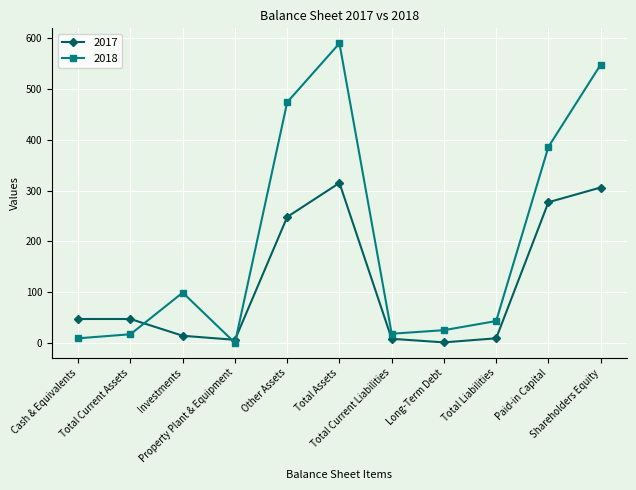

The 2018 series shows 25 at Long-Term Debt. True or false?

True